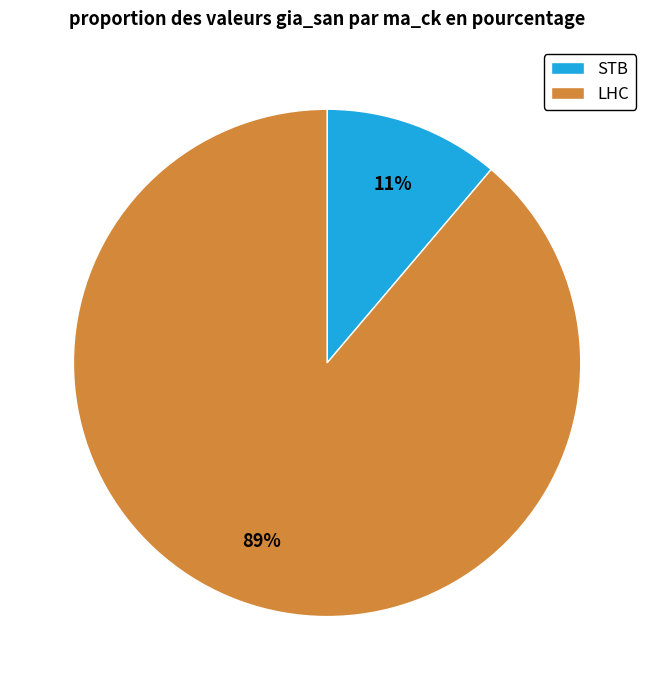

Is it true that LHC is 89% of the pie?

True